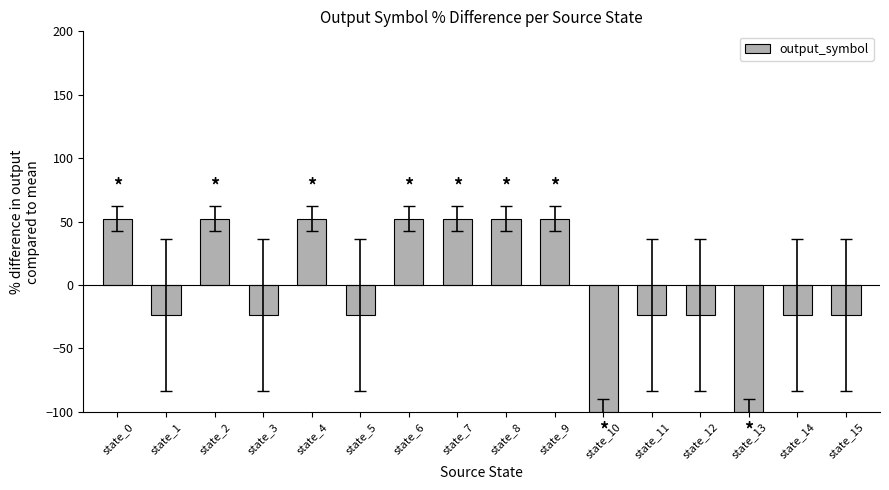

What is the change in value from state_4 to state_12?

-76.2